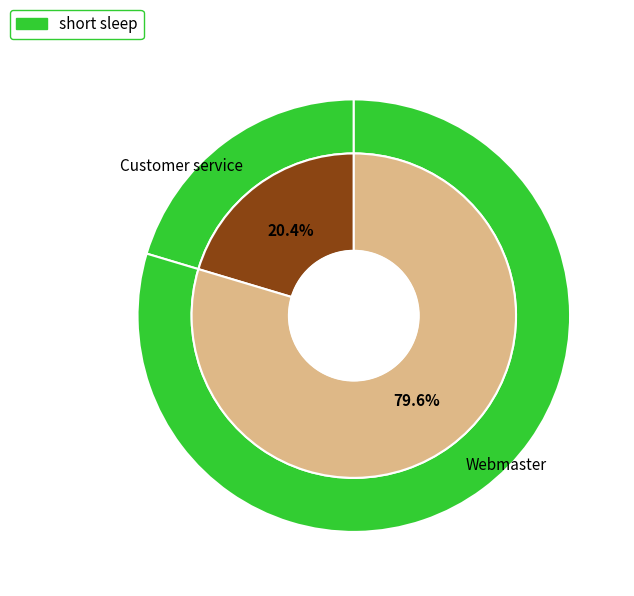

What percentage is the Customer service slice, to the nearest percent?

20%